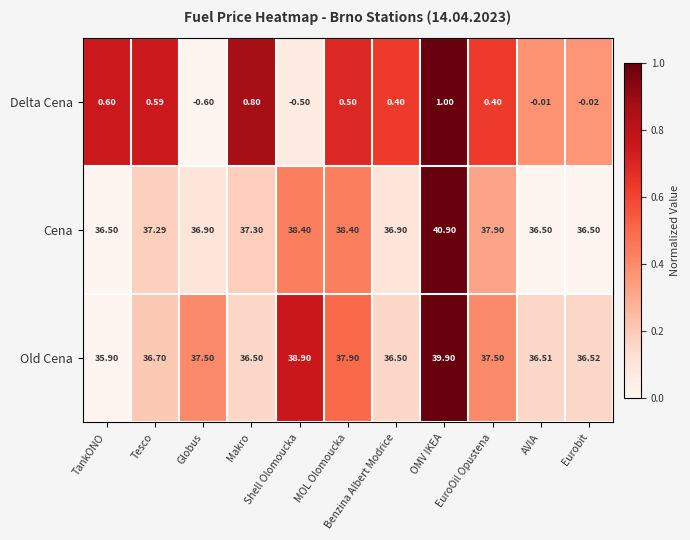

At which category does the chart reach its peak across all series?

OMV IKEA